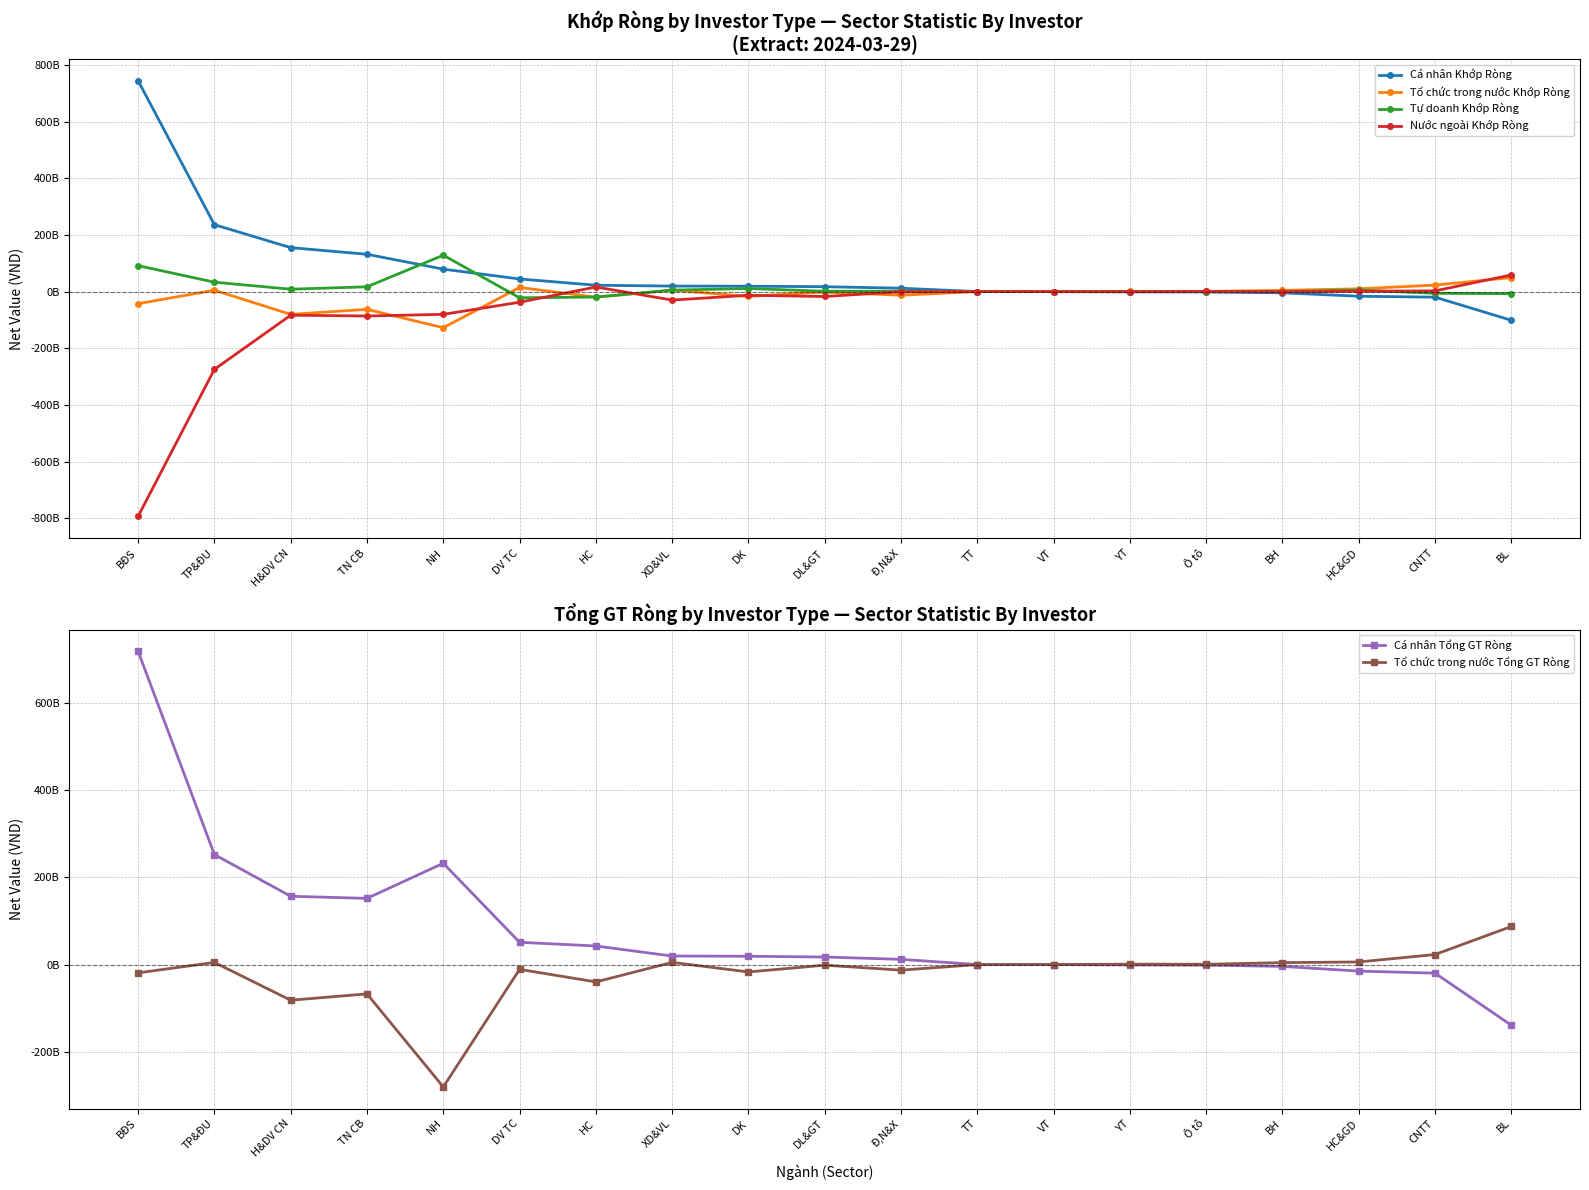

What is the difference between the Tổ chức trong nước Tổng GT Ròng values at TP&ĐU and DV TC?

15887736750